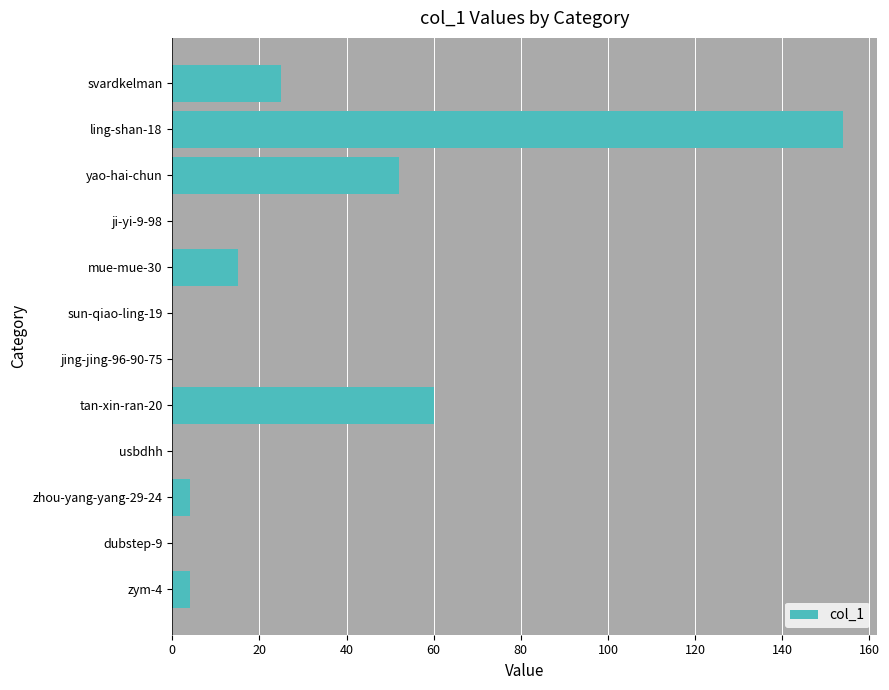

Which has a higher value, ling-shan-18 or dubstep-9?

ling-shan-18